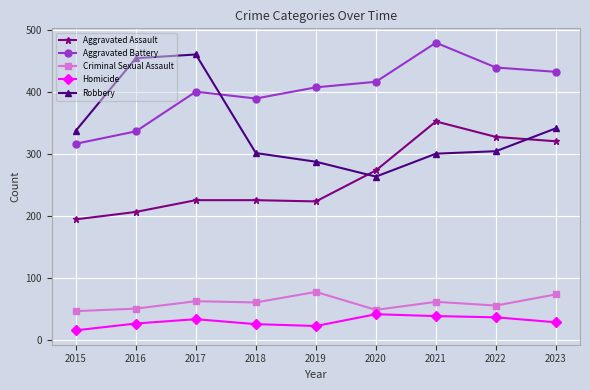

At which category does the chart reach its peak across all series?

2021